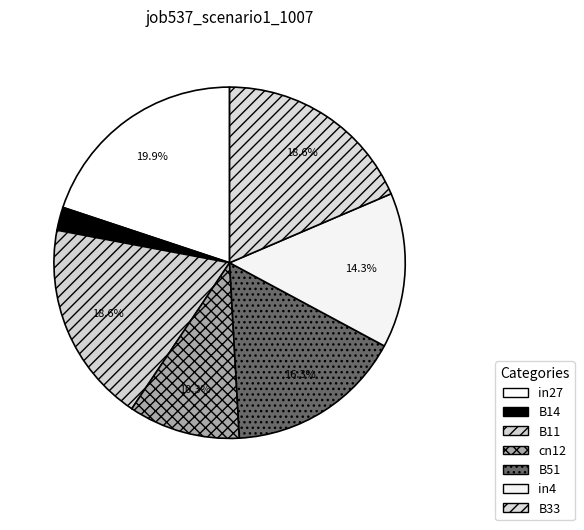

Which slice is the smallest?

B14